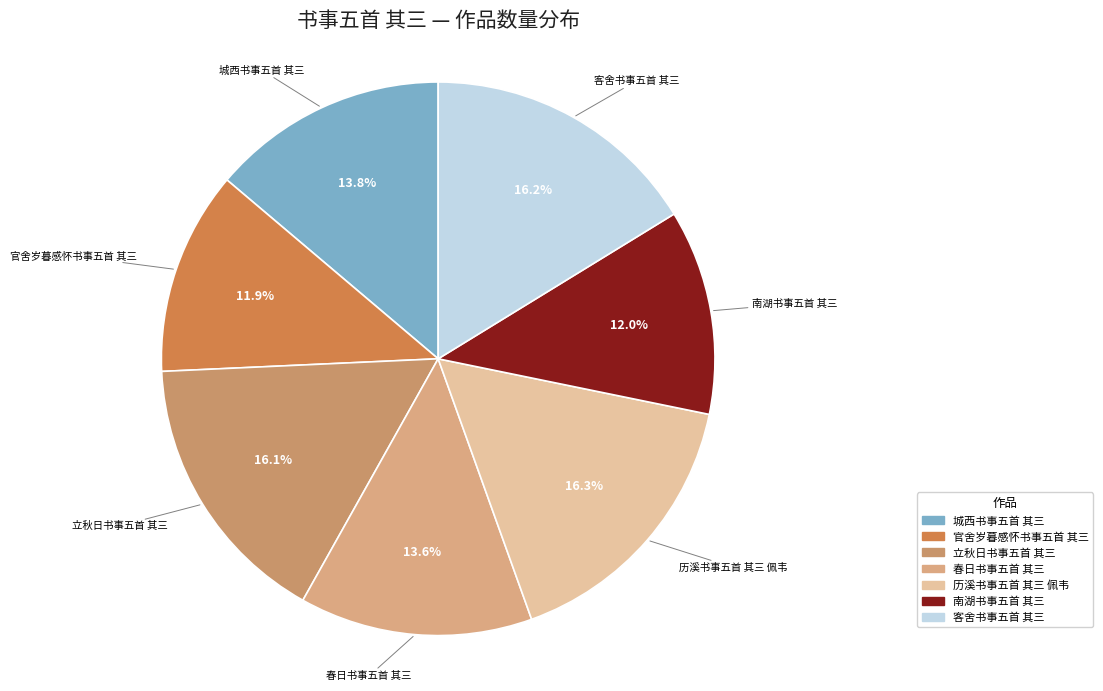

Is 立秋日书事五首 其三 the majority of the pie?

No